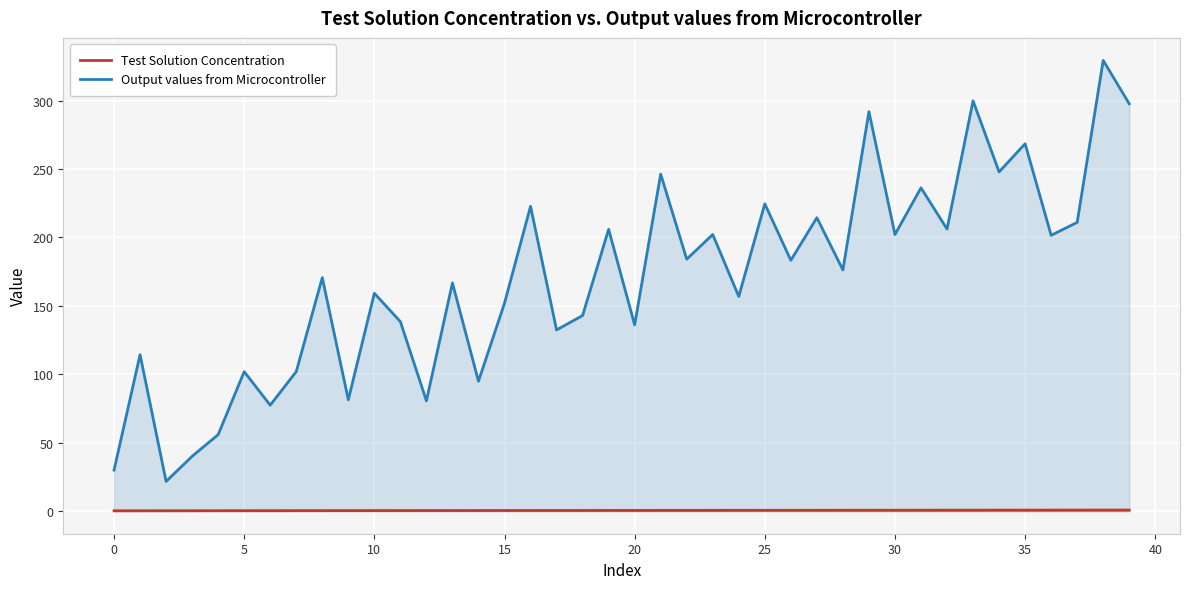

True or false: Output values from Microcontroller and Test Solution Concentration intersect in this chart.

False